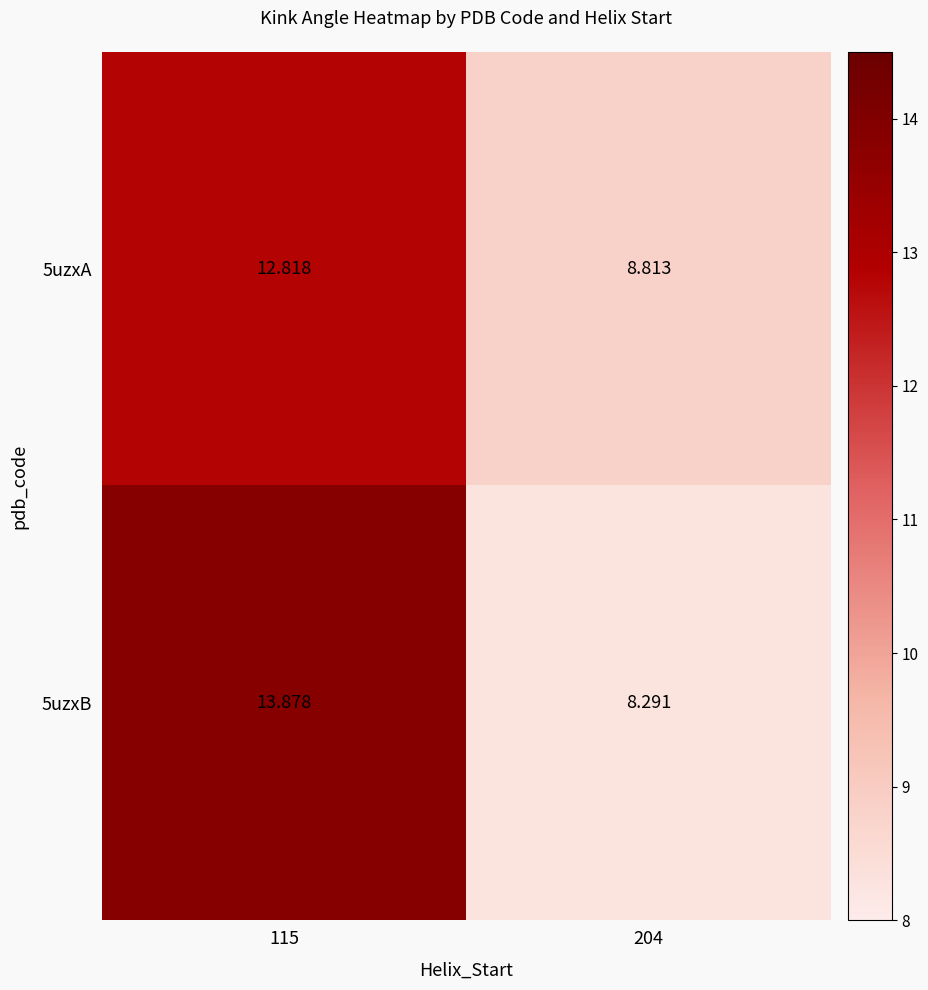

Is the value of 5uzxA at 115 greater than the value of 5uzxB at 204?

Yes